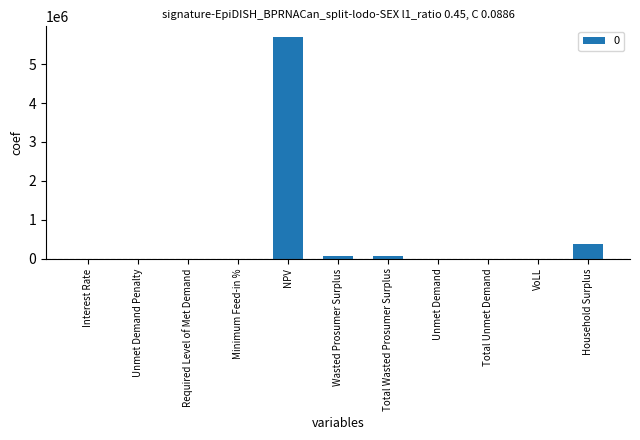

Which has a higher value, Interest Rate or NPV?

NPV